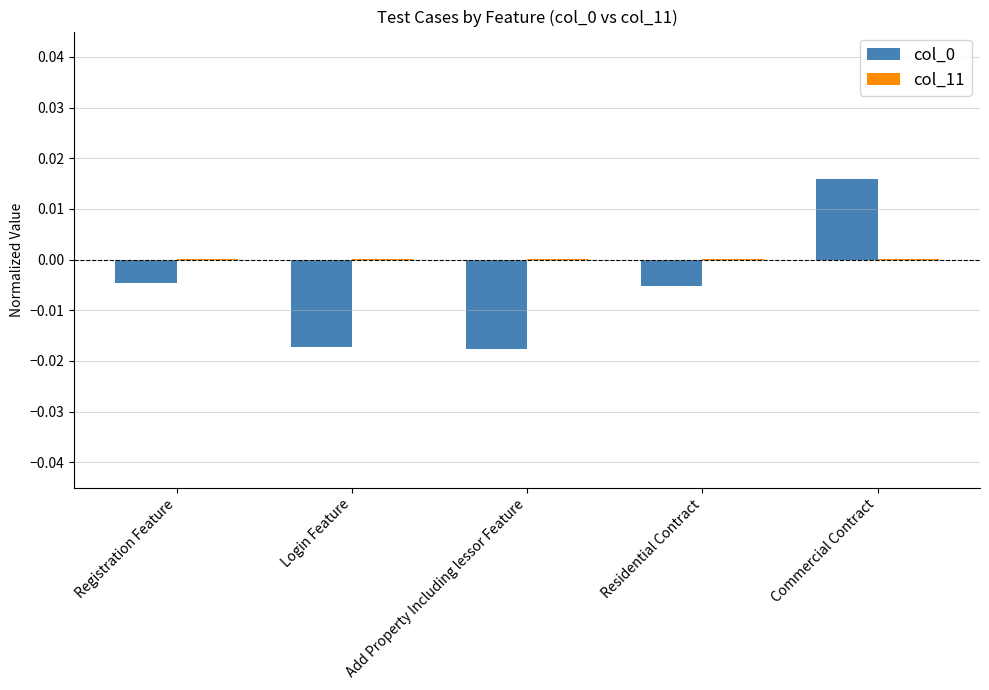

True or false: col_0 has a value of -0.0 at Login Feature.

True